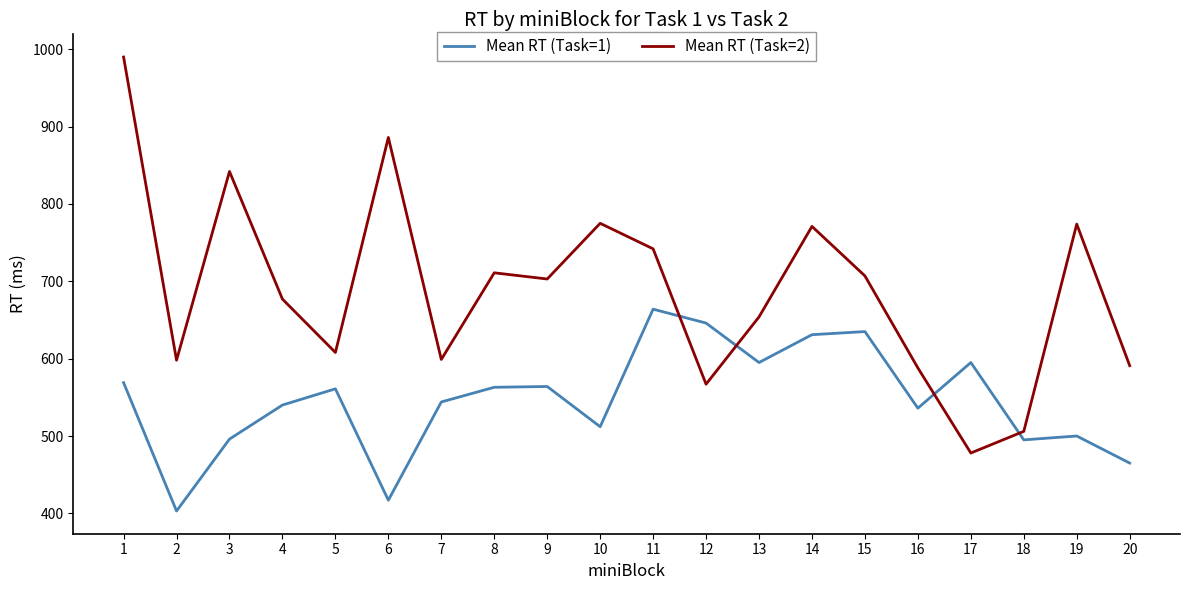

List the series in order of their peak value, lowest first.

Mean RT (Task=1), Mean RT (Task=2)